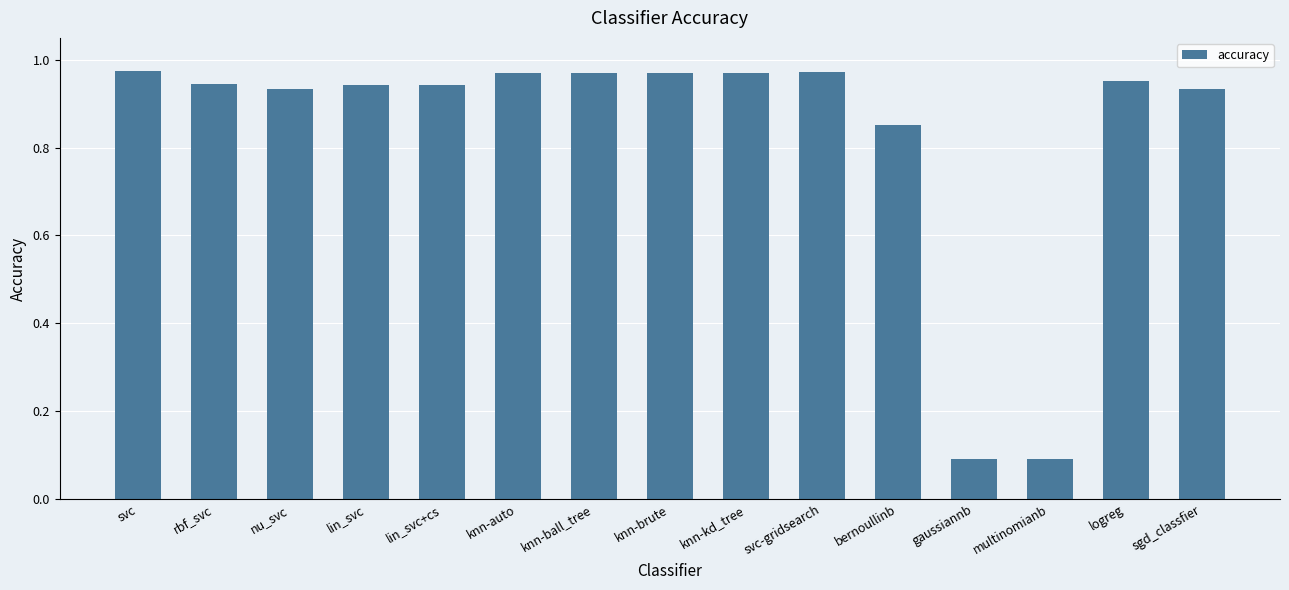

The value at lin_svc is 1.6. True or false?

False